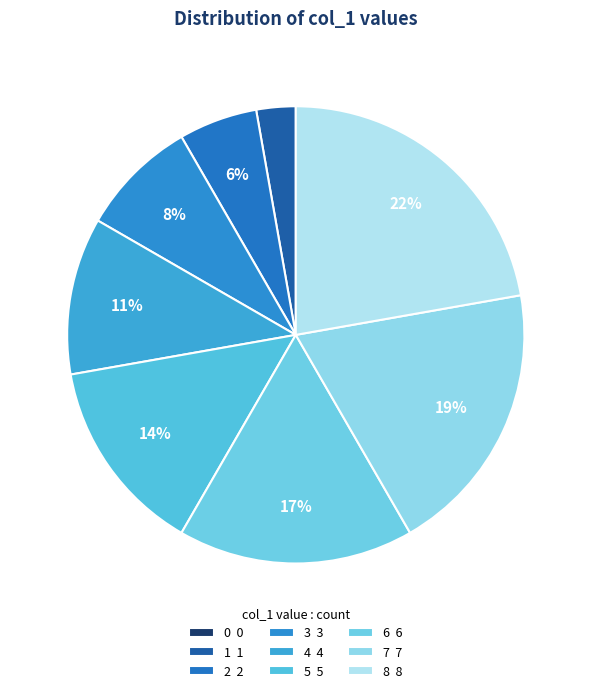

Rank the categories by value from lowest to highest.

0, 1, 2, 3, 4, 5, 6, 7, 8